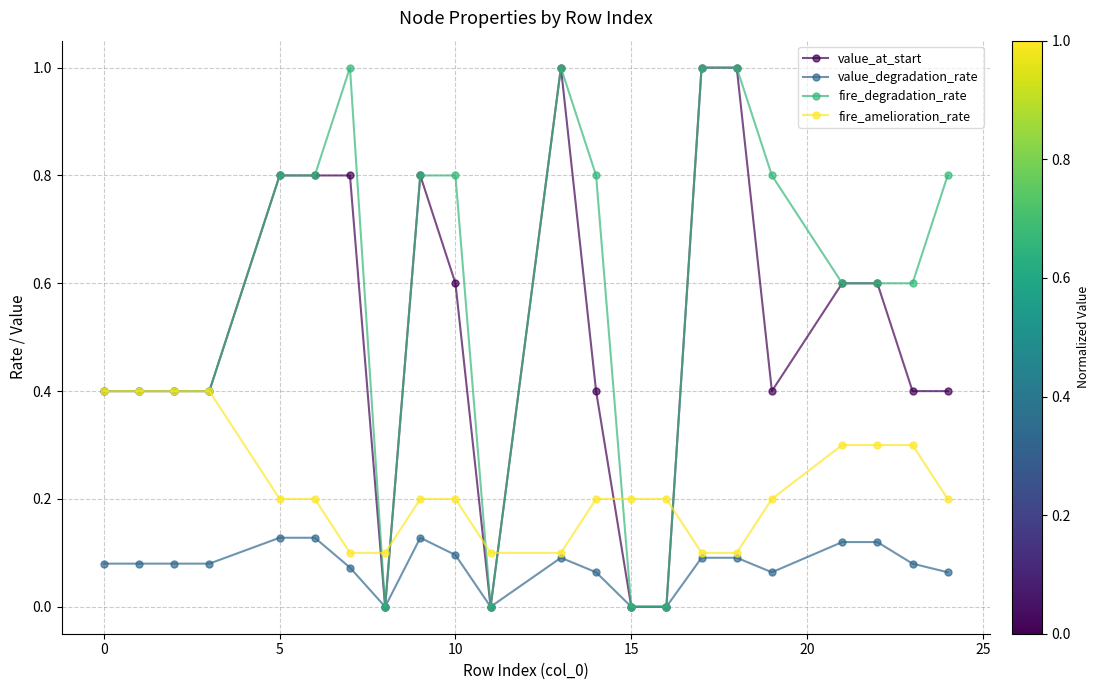

What are all the series names shown in the legend?

value_at_start, value_degradation_rate, fire_degradation_rate, fire_amelioration_rate